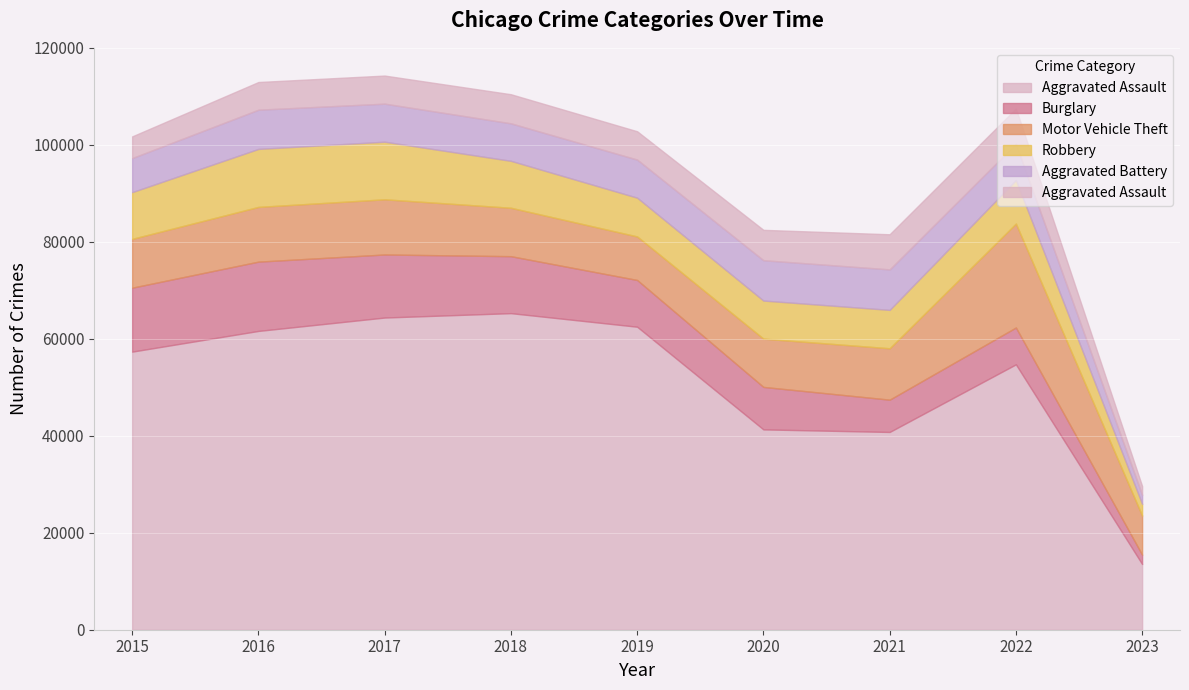

How many lines are shown in the chart?

6